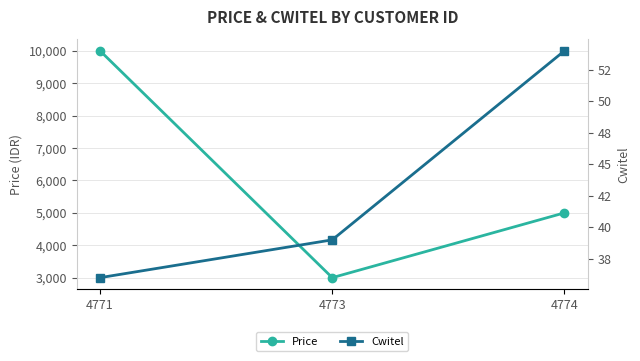

Where is Price nearest to the value 6500?

4774